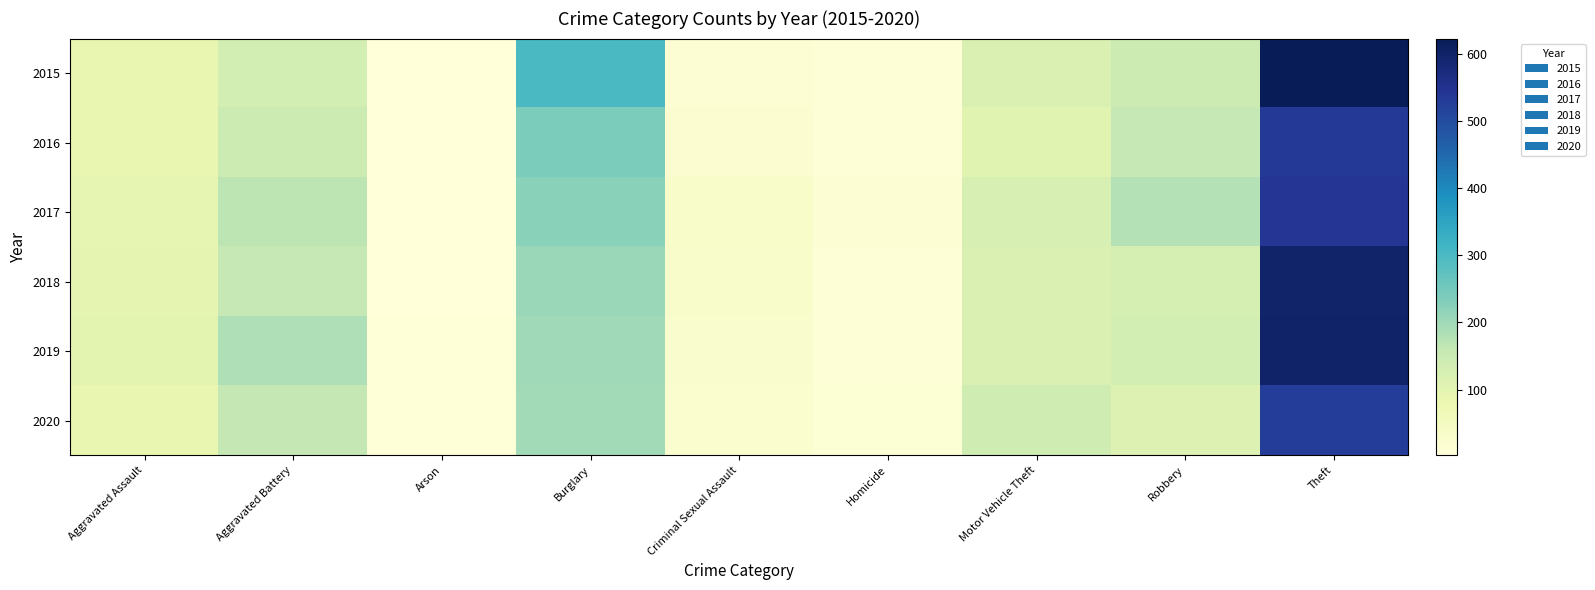

How many series are shown in this chart?

6